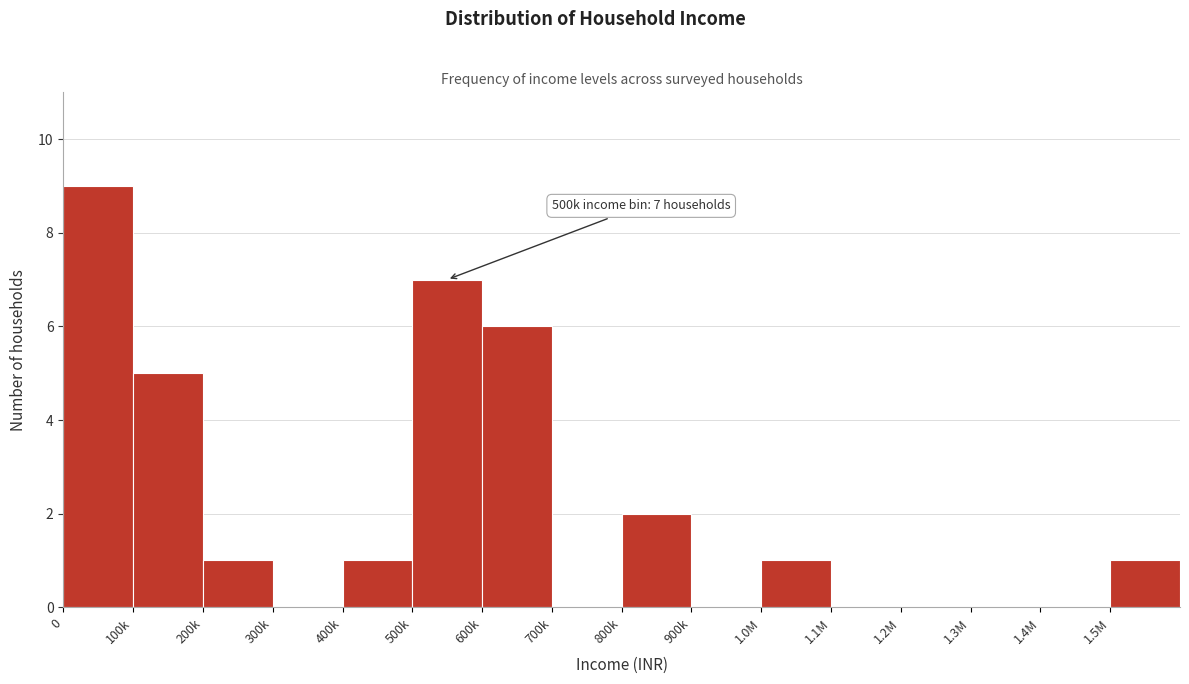

Reading right to left, what are all the values shown in this chart?

1.5M=1	1.4M=0	1.3M=0	1.2M=0	1.1M=0	1.0M=1	900k=0	800k=2	700k=0	600k=6	500k=7	400k=1	300k=0	200k=1	100k=5	0=9